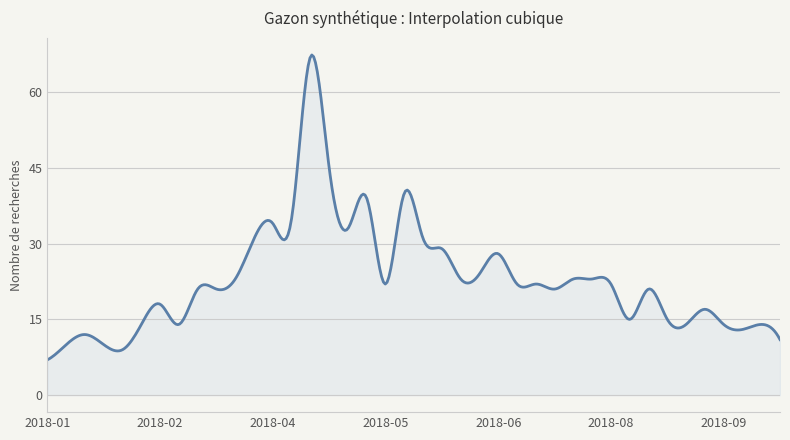

What is the difference between the maximum and minimum values?

60.4